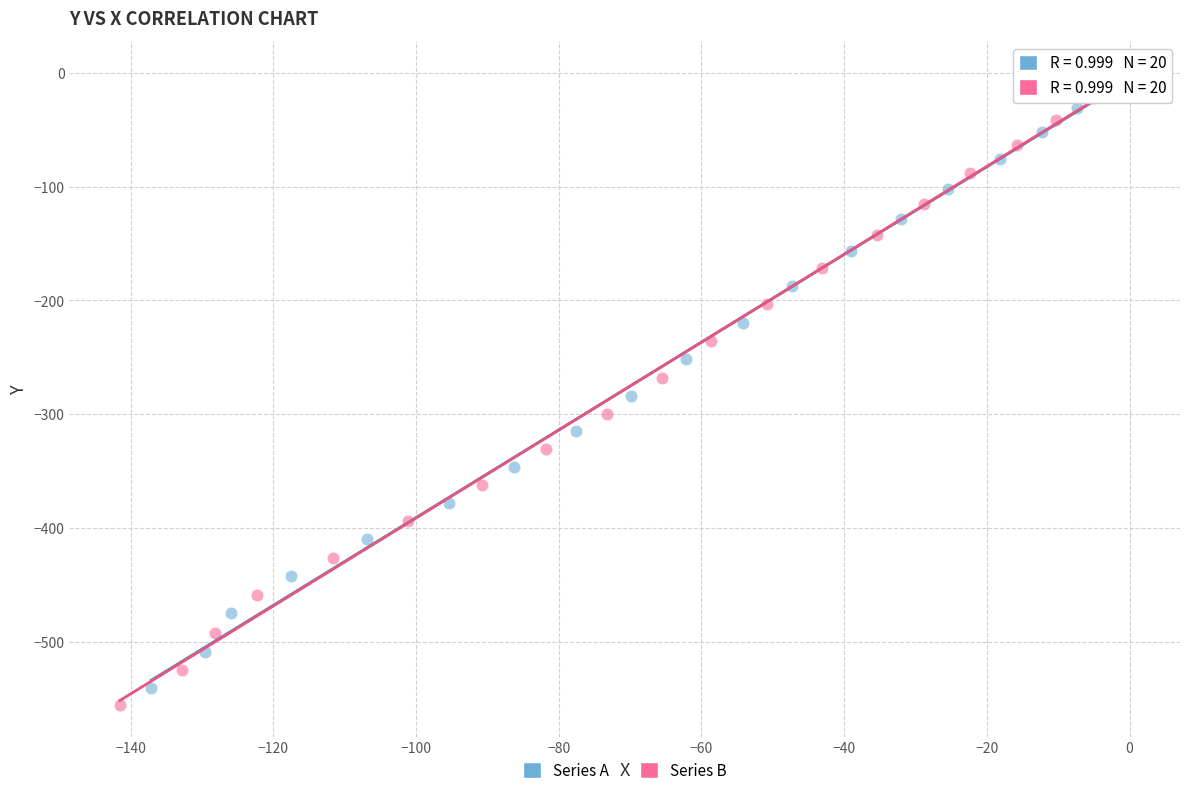

Which series contains the lowest Y value?

Series B